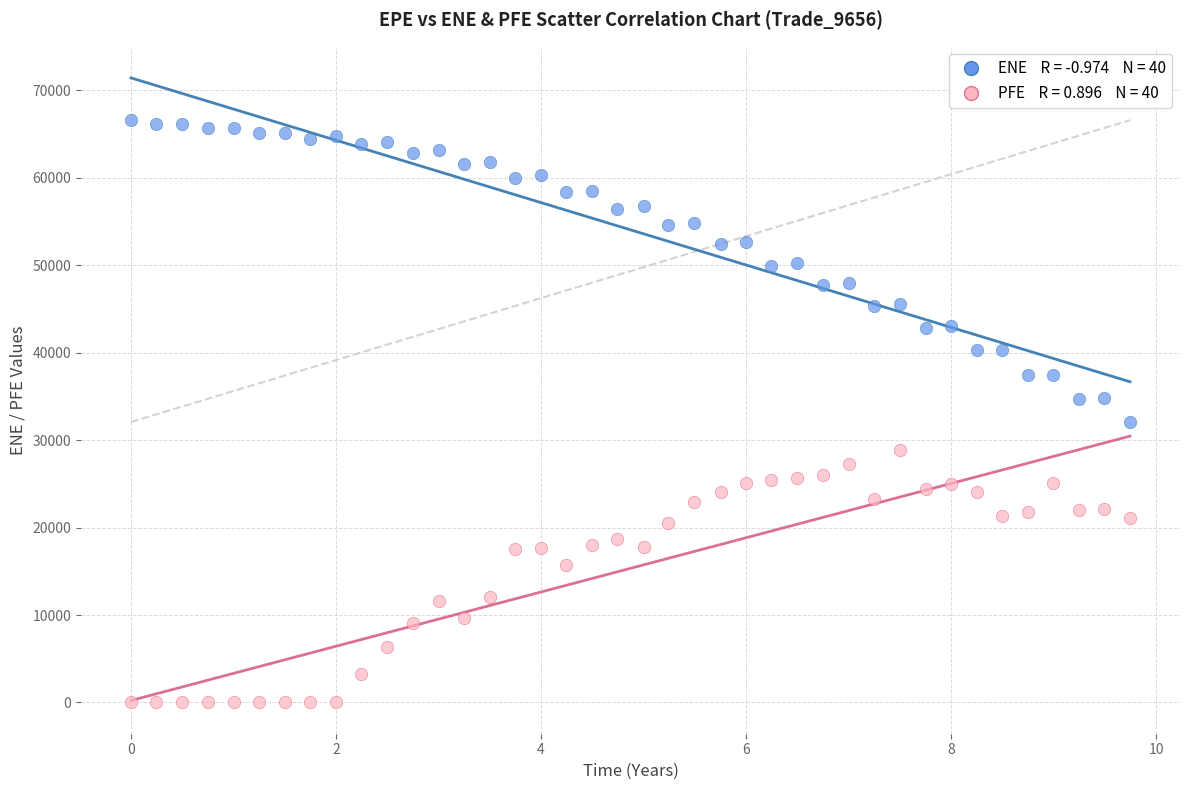

Across all data points, what is the range of X values (max minus min)?

9.7